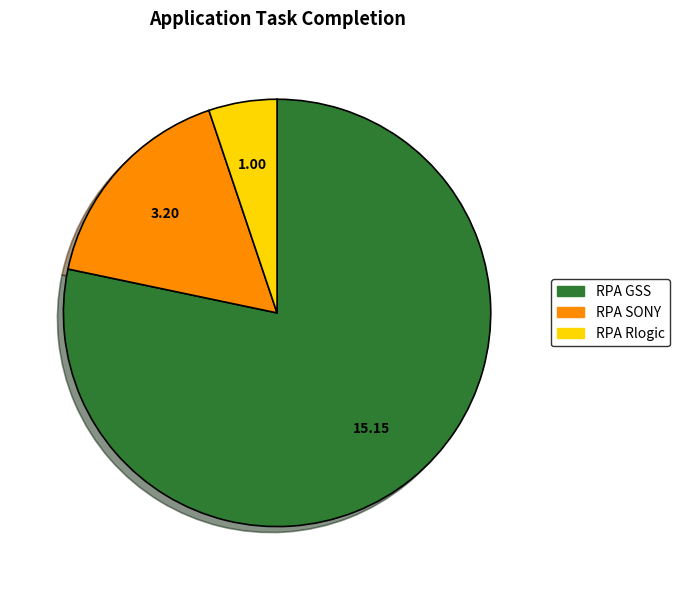

The RPA Rlogic slice represents 1% of the pie. True or false?

False